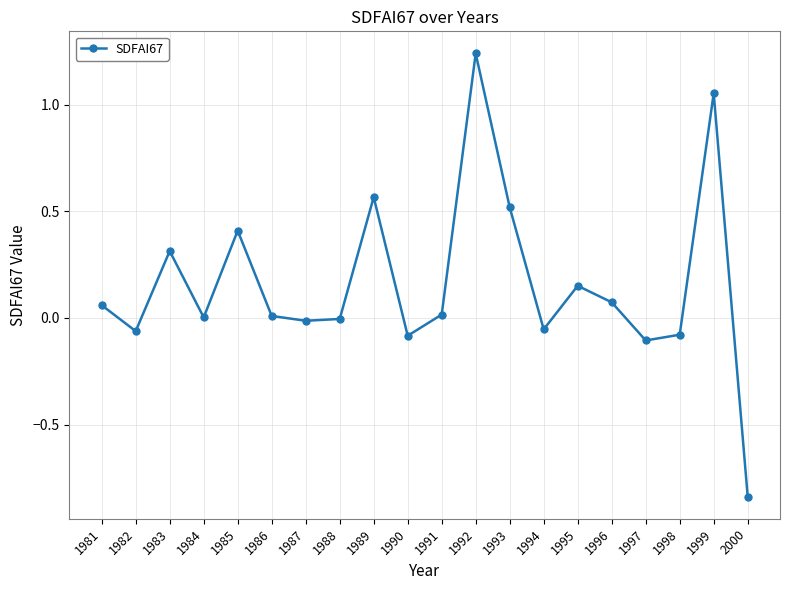

What is the difference between the maximum and minimum values?

2.1